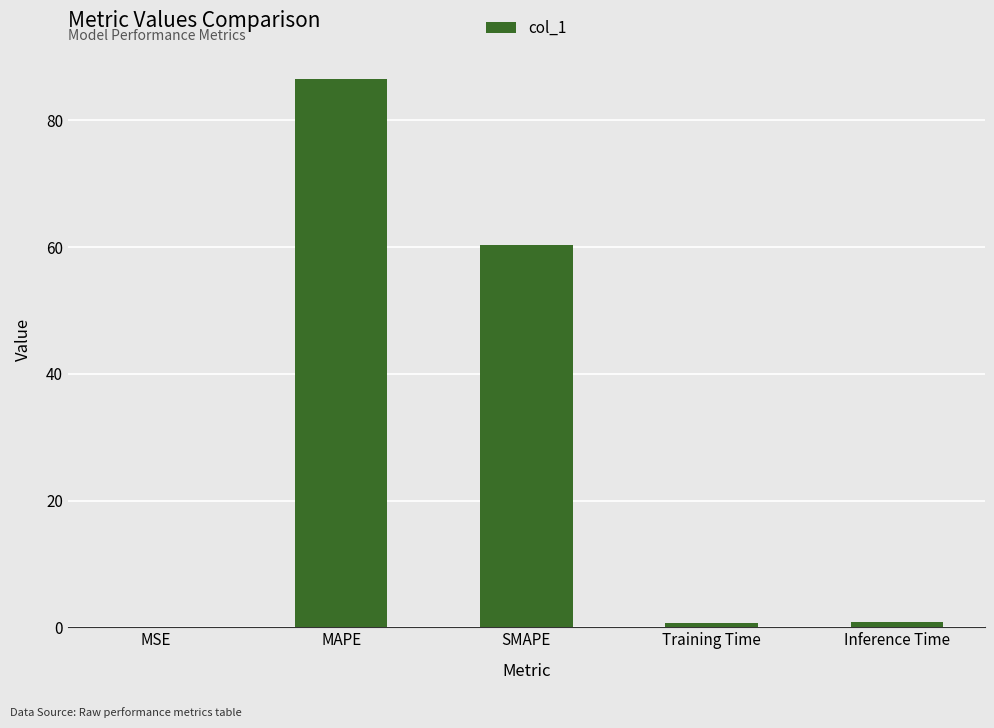

At which category does the chart reach its peak across all series?

MAPE